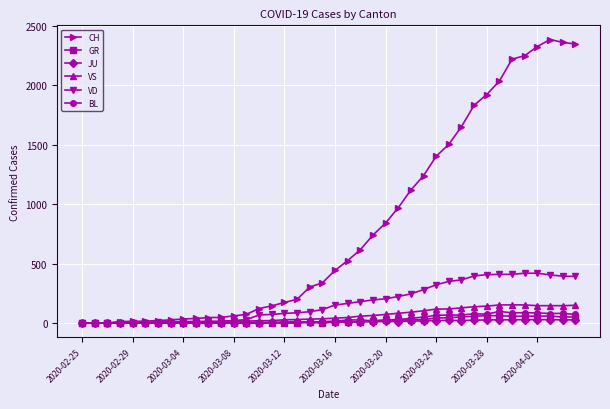

Which series has the largest total across all categories?

CH